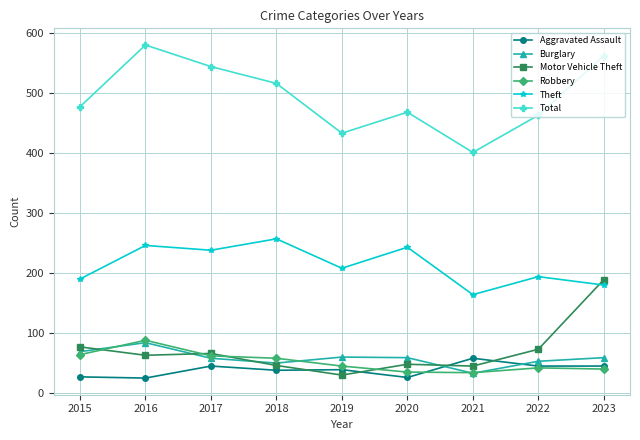

What is the spread (max minus min) of values at 2019?

403